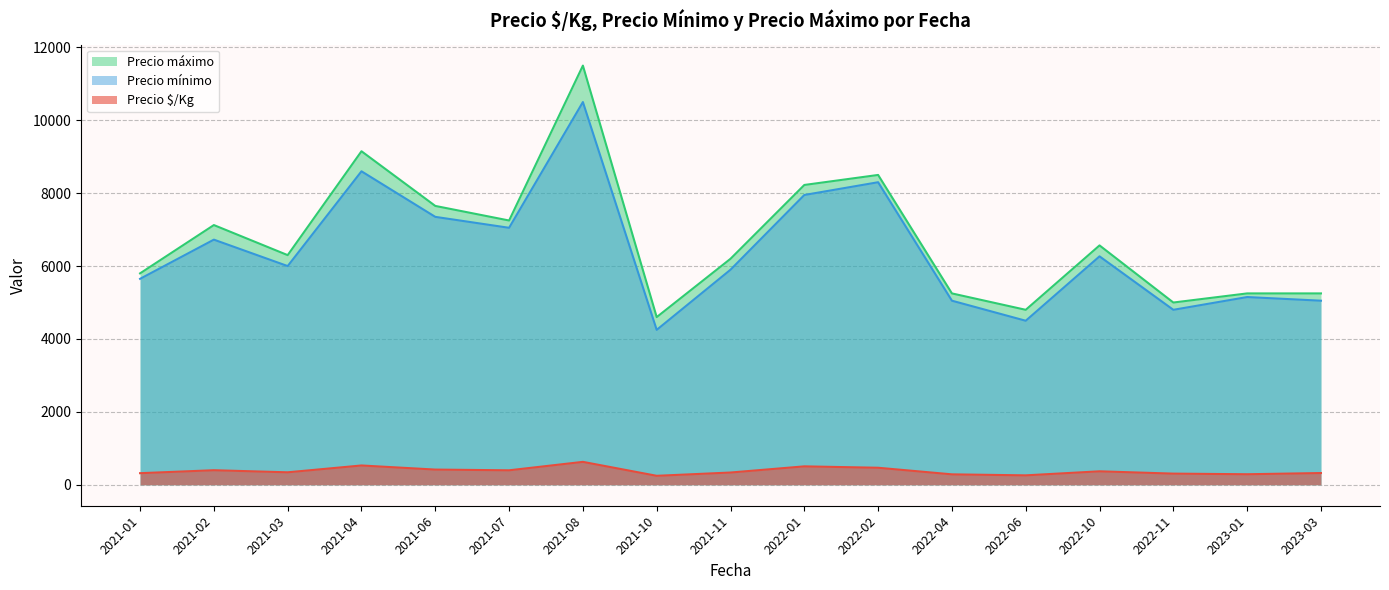

What is the average value of the Precio $/Kg series?

377.4